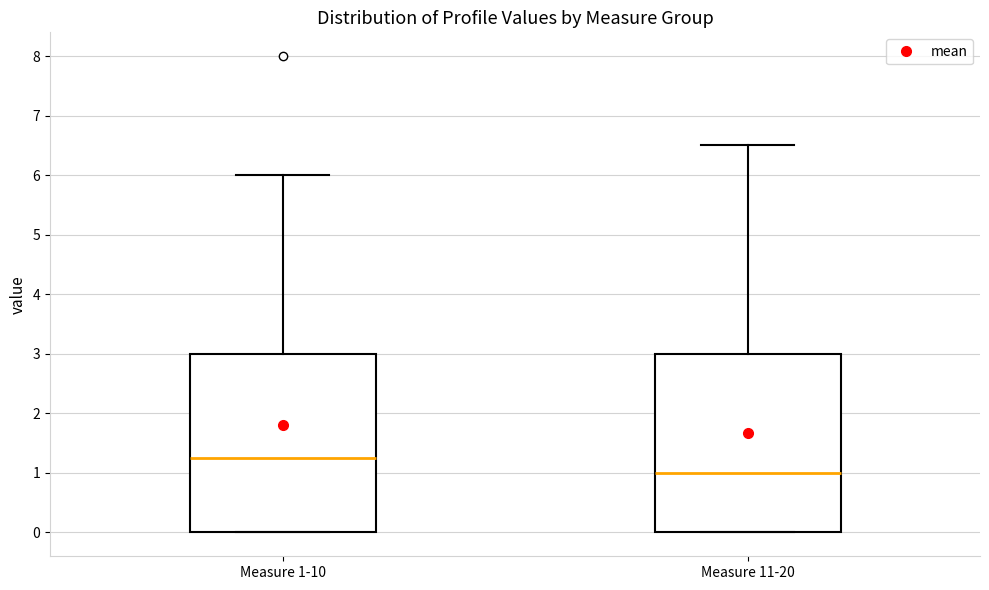

Where does the median line of the box for Measure 1-10 sit on the y-axis? The values are not printed on the chart, so give them approximately, as read against the axis.

1.3